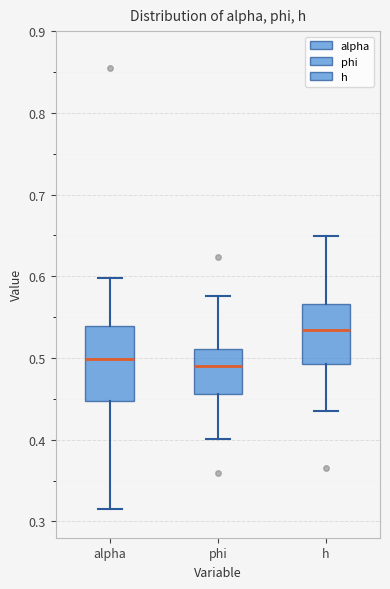

Reading left to right, transcribe this box plot: for each box, give where its median line is, the range the box spans, and where its two whiskers end, as read against the y-axis. The values are not printed on the chart, so give them approximately, as read against the axis.

alpha: median 0.50, box 0.45 to 0.54, whiskers 0.32 to 0.60
phi: median 0.49, box 0.46 to 0.51, whiskers 0.40 to 0.58
h: median 0.53, box 0.49 to 0.57, whiskers 0.43 to 0.65